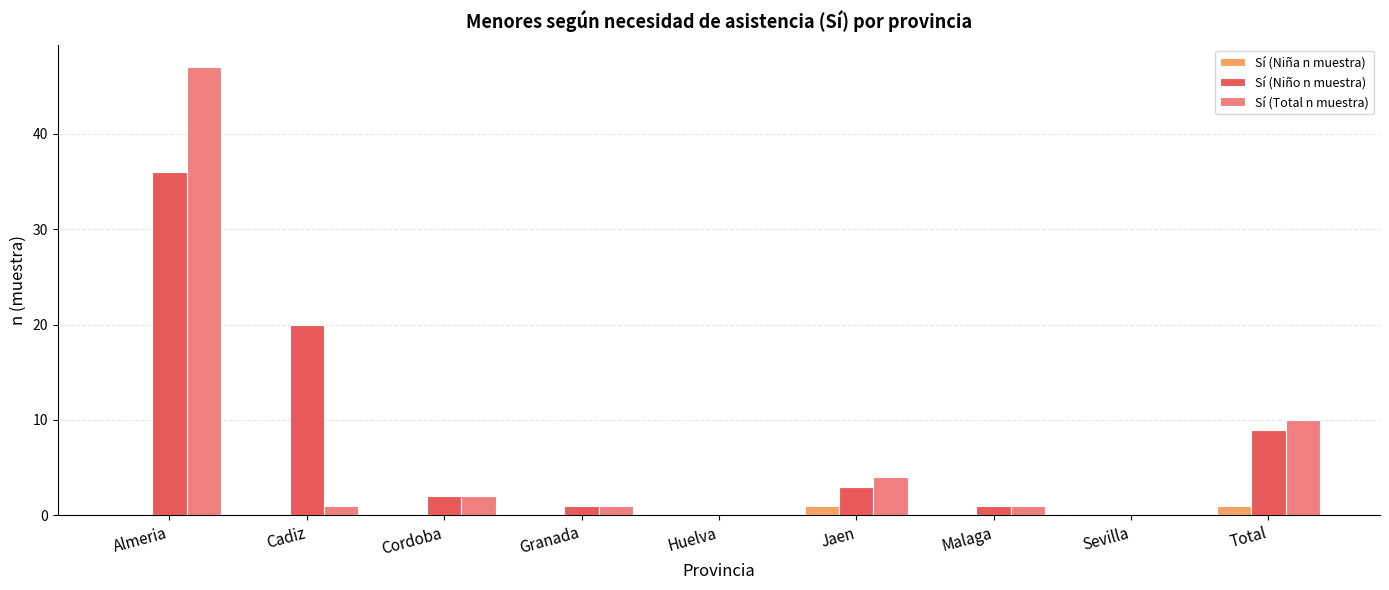

Reading left to right, extract all data points from this chart.

Sí (Niña n muestra): 0	0	0	0	0	1	0	0	1
Sí (Niño n muestra): 36	20	2	1	0	3	1	0	9
Sí (Total n muestra): 47	1	2	1	0	4	1	0	10